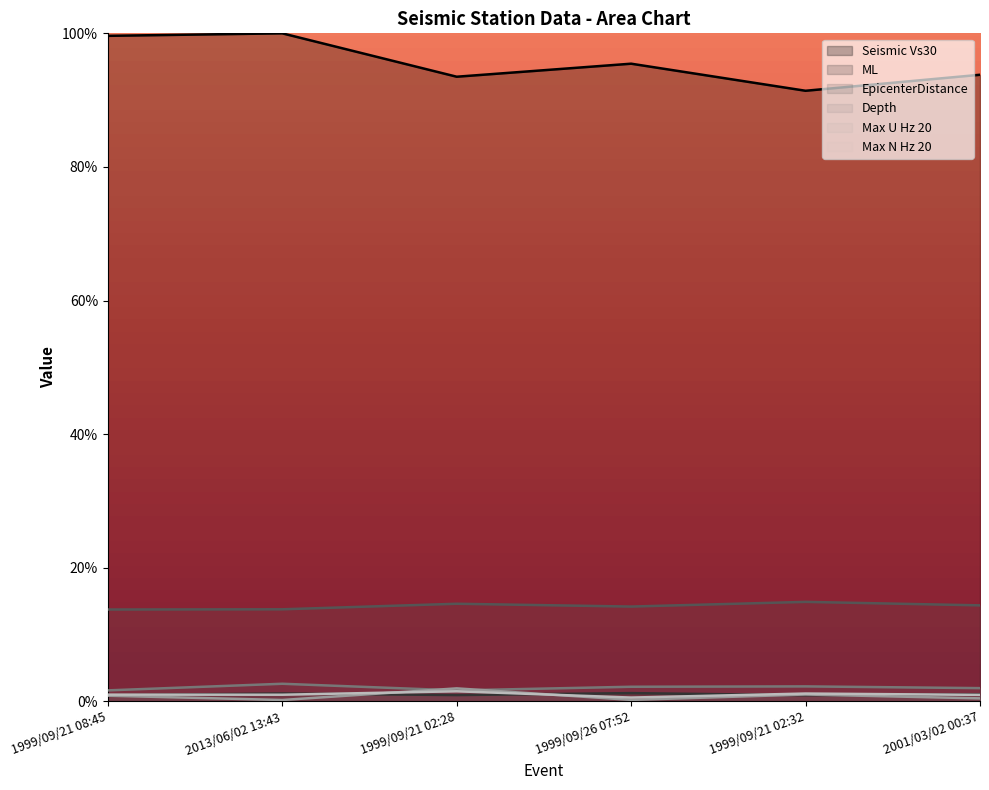

Is it true that ML equals 1.5 at 1999/09/21 08:45?

False